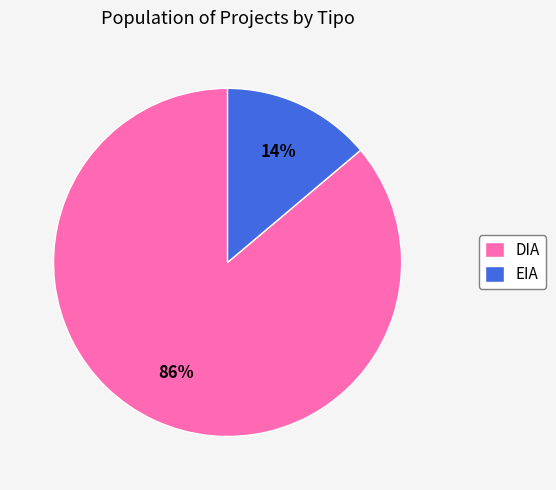

Combined, do DIA and EIA account for over 50%?

Yes